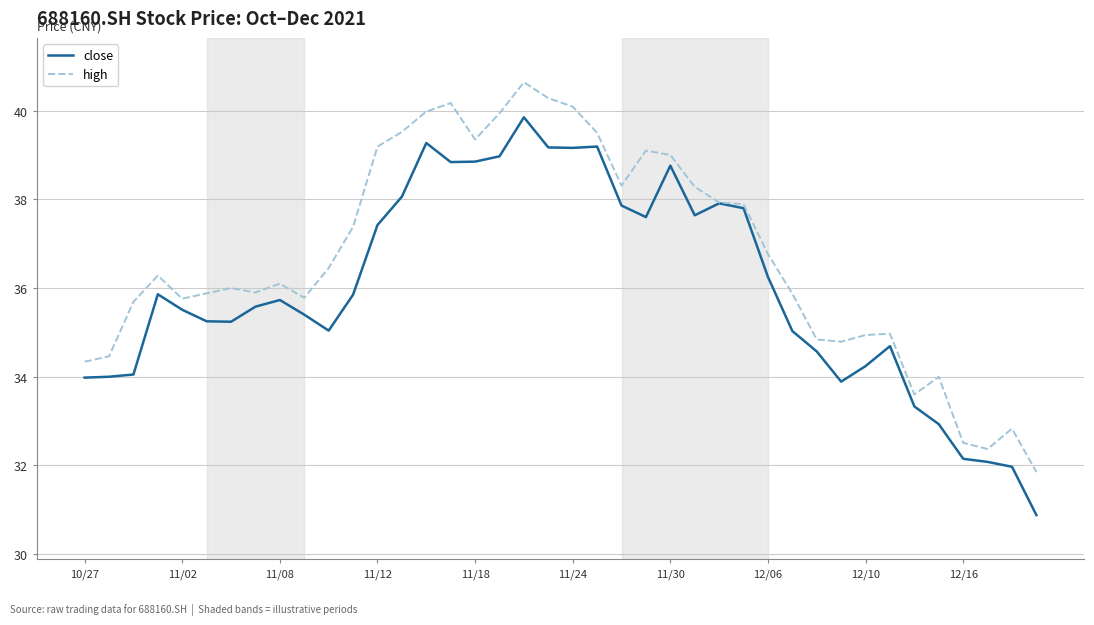

Which series has the largest range (max minus min)?

close